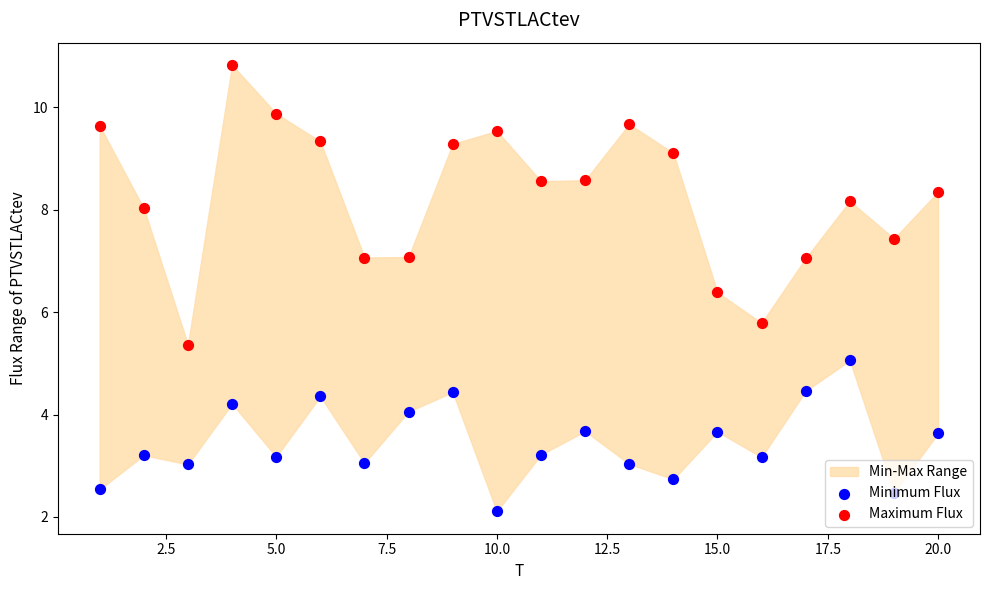

Which series has the widest spread of Y values?

Maximum Flux